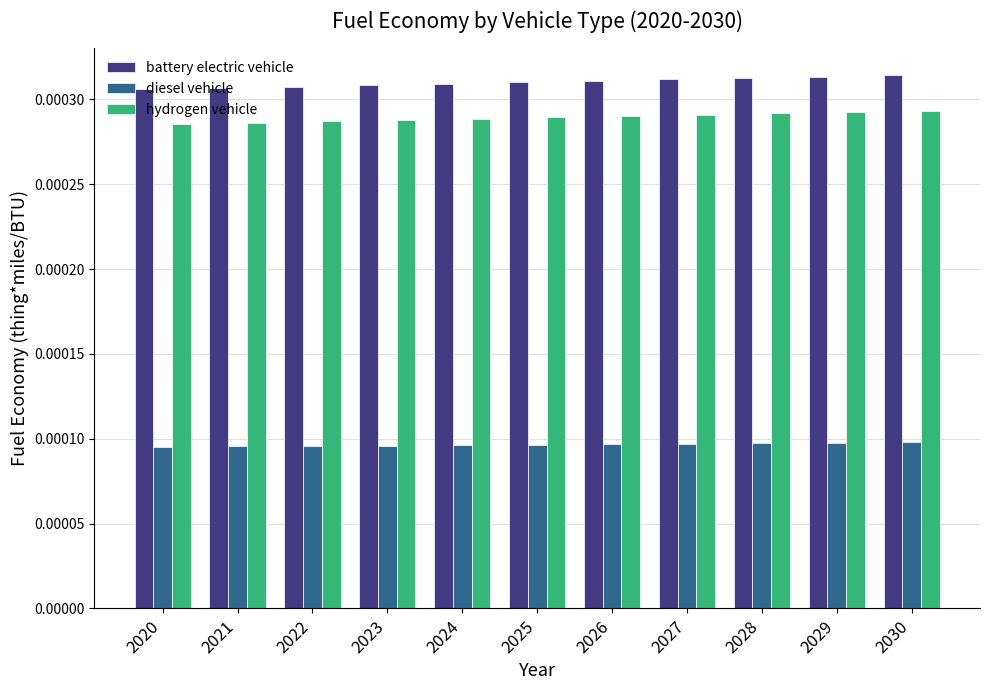

At how many categories does at least one series exceed 0?

11